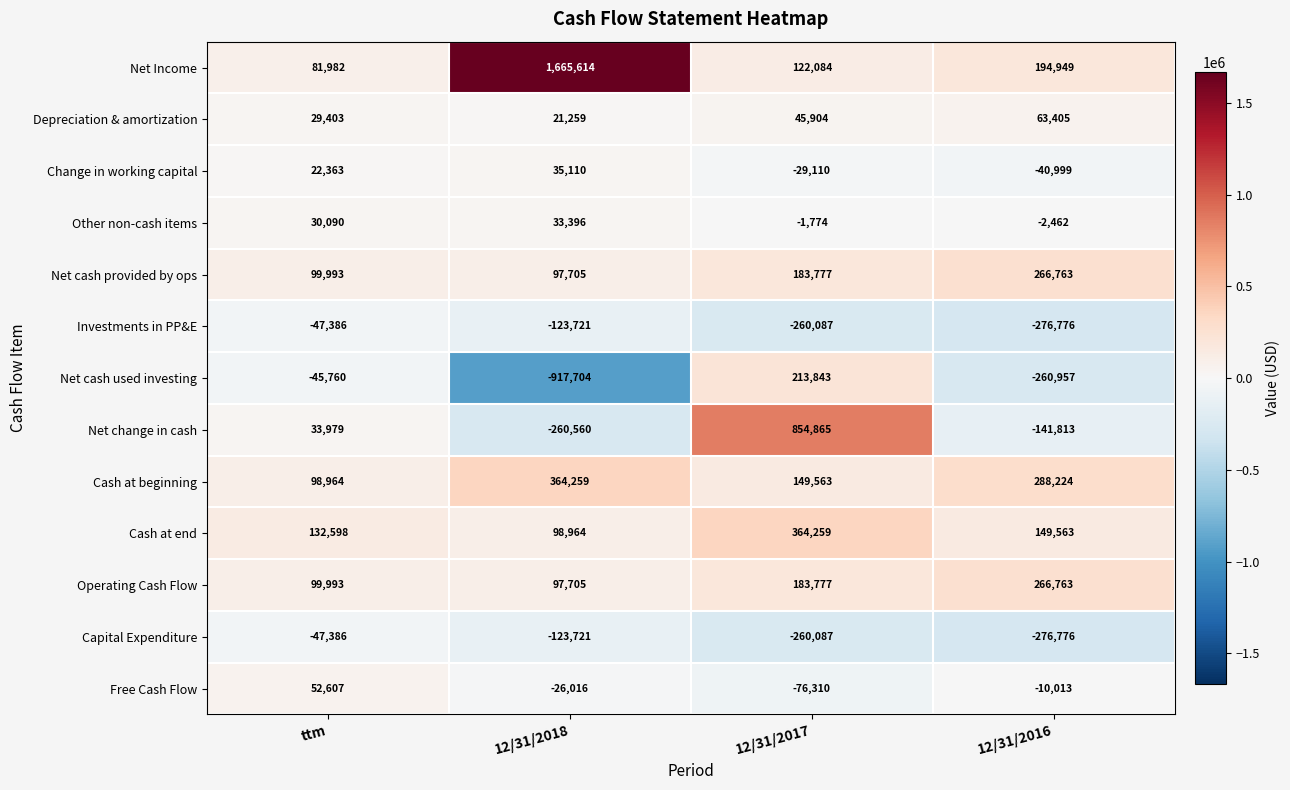

What is the highest value of the Change in working capital series?

35110